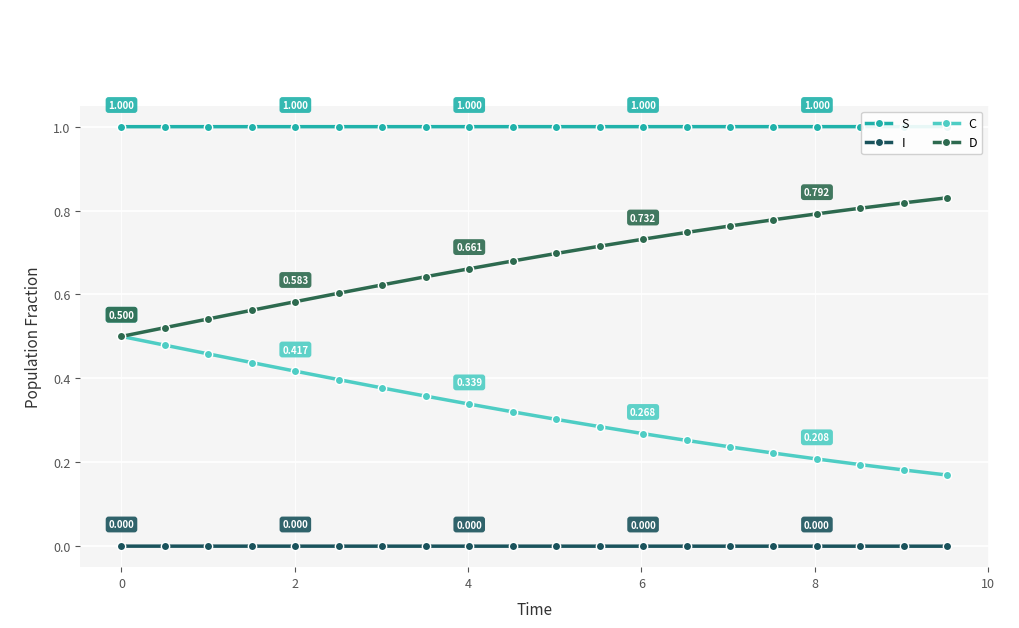

Reading left to right, list all the values displayed in this chart.

S: 1.0	1.0	1.0	1.0	1.0	1.0	1.0	1.0	1.0	1.0	1.0	1.0	1.0	1.0	1.0	1.0	1.0	1.0	1.0	1.0
I: 0.0	0.0	0.0	0.0	0.0	0.0	0.0	0.0	0.0	0.0	0.0	0.0	0.0	0.0	0.0	0.0	0.0	0.0	0.0	0.0
C: 0.5	0.5	0.5	0.4	0.4	0.4	0.4	0.4	0.3	0.3	0.3	0.3	0.3	0.3	0.2	0.2	0.2	0.2	0.2	0.2
D: 0.5	0.5	0.5	0.6	0.6	0.6	0.6	0.6	0.7	0.7	0.7	0.7	0.7	0.7	0.8	0.8	0.8	0.8	0.8	0.8